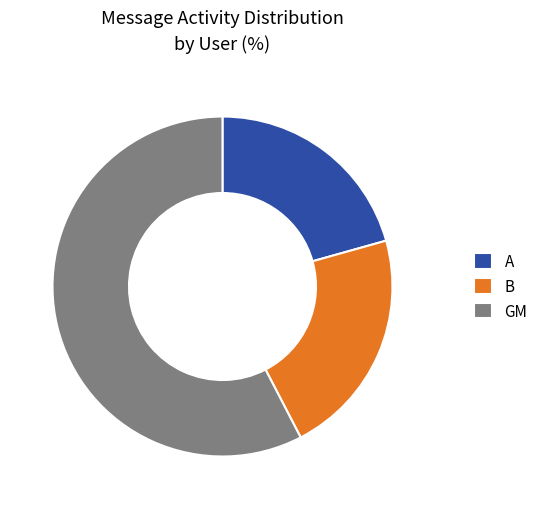

How many segments does this pie chart have?

3